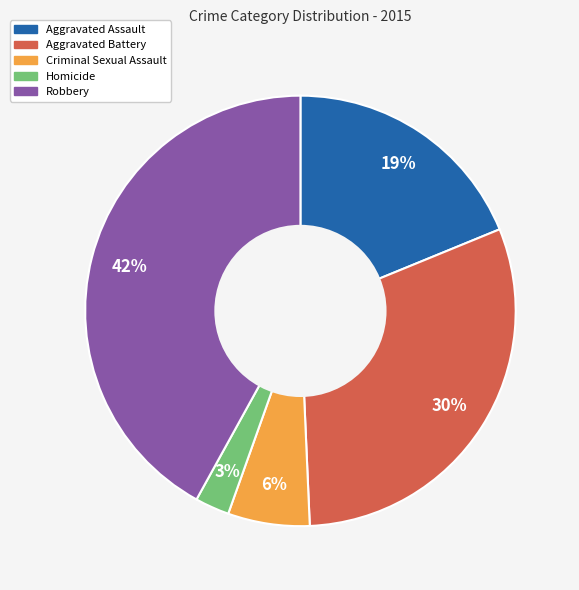

What percentage is the Homicide slice, to the nearest percent?

3%